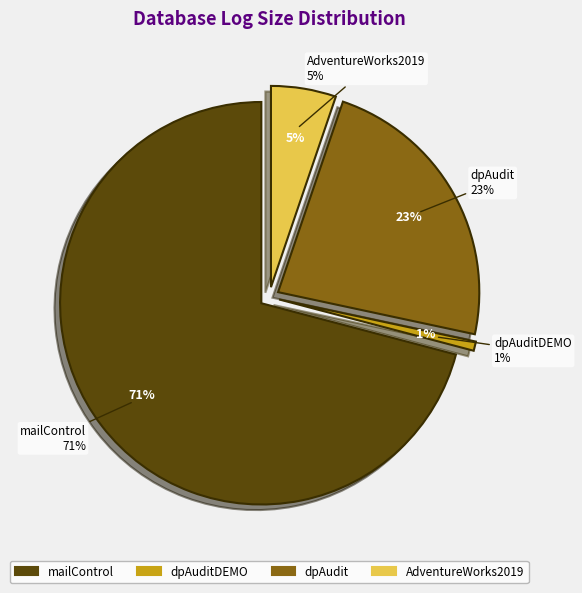

The dpAudit slice represents 13% of the pie. True or false?

False